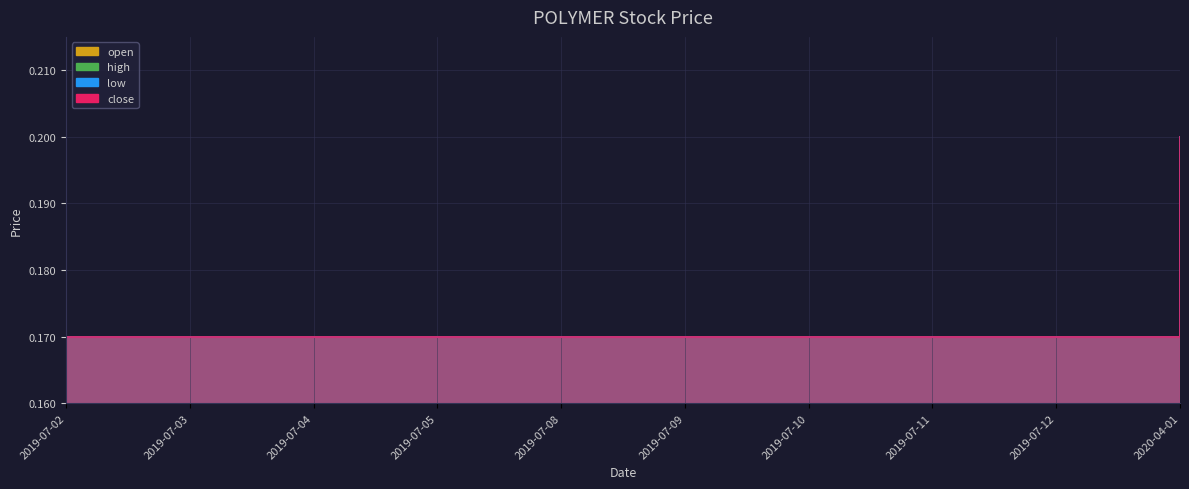

True or false: high and low cross at least once.

False